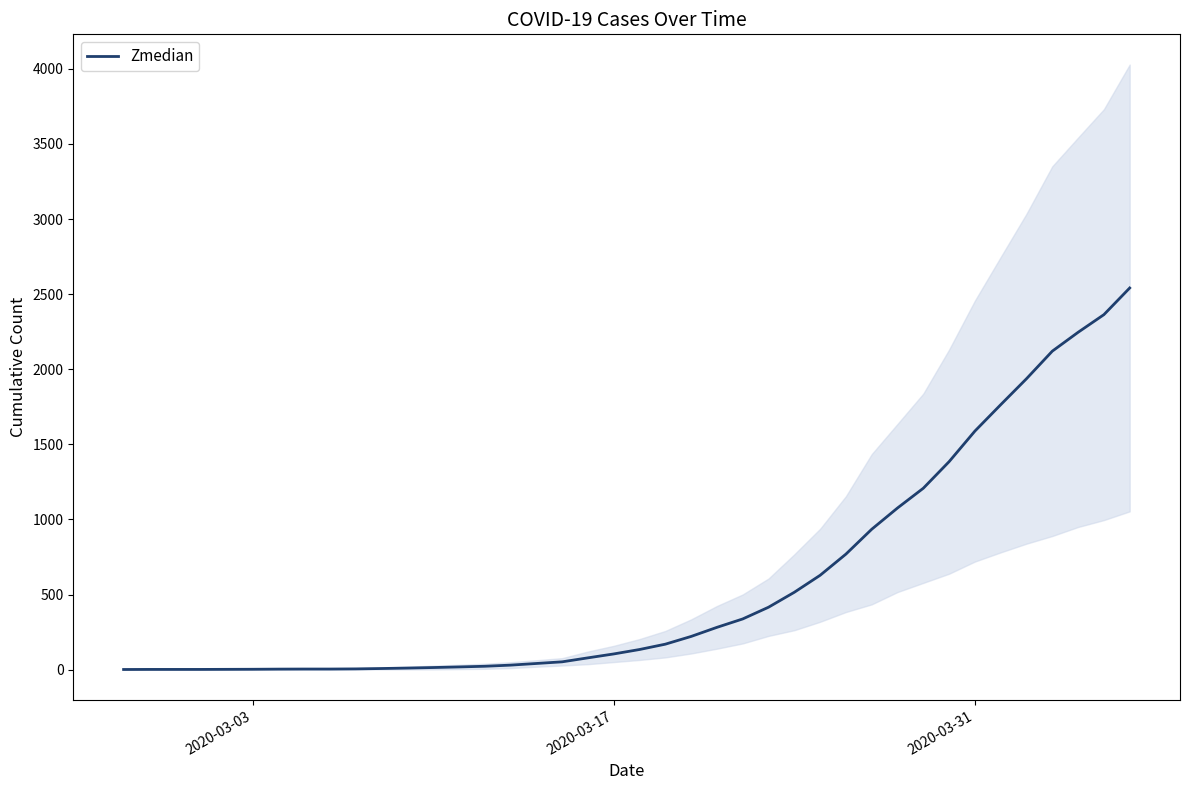

The value at 34 is 2307.7. True or false?

False